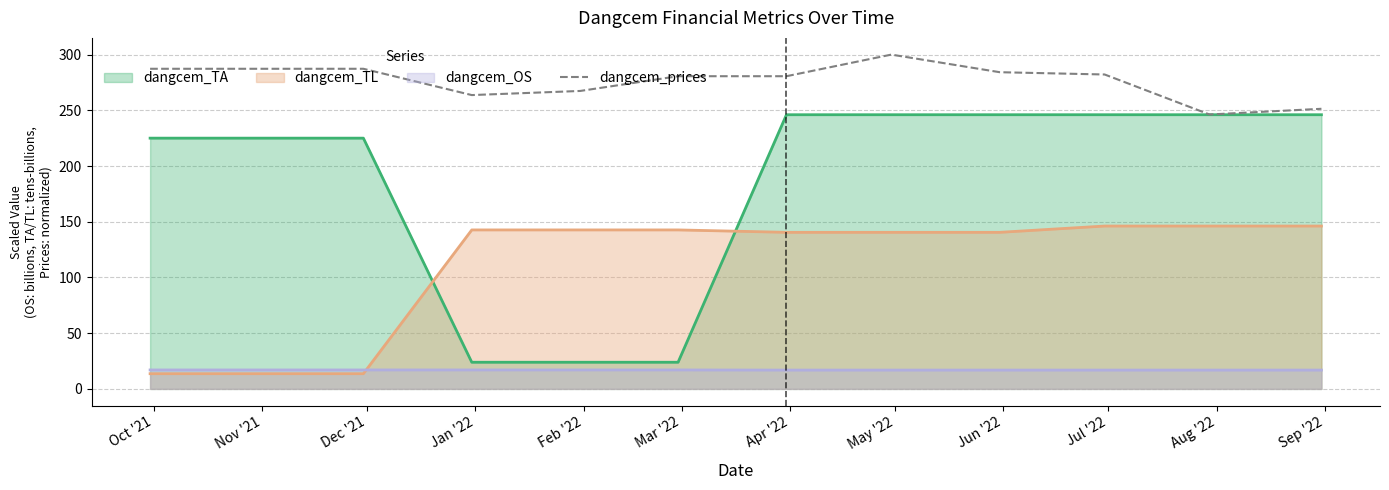

Which series has the largest range (max minus min)?

dangcem_TA